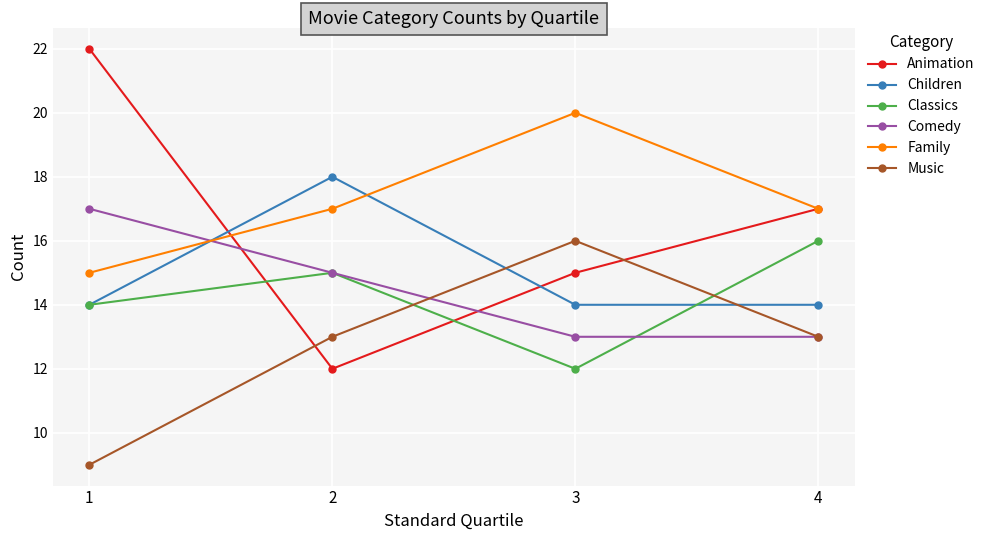

Reading left to right, what are all the values shown in this chart?

Animation: 1=22	2=12	3=15	4=17
Children: 1=14	2=18	3=14	4=14
Classics: 1=14	2=15	3=12	4=16
Comedy: 1=17	2=15	3=13	4=13
Family: 1=15	2=17	3=20	4=17
Music: 1=9	2=13	3=16	4=13